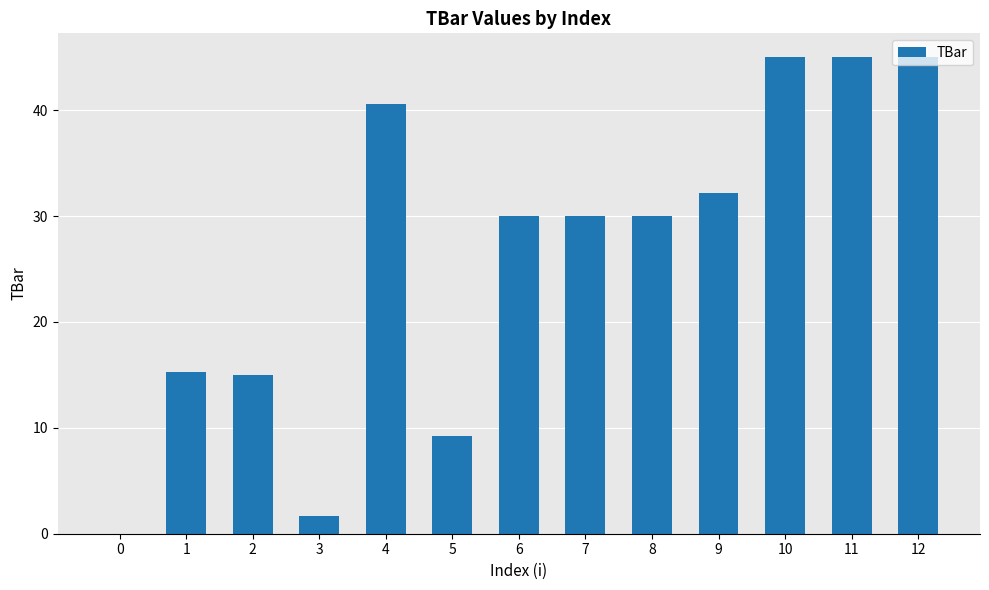

Is it true that the value at 1 is 15.3?

True